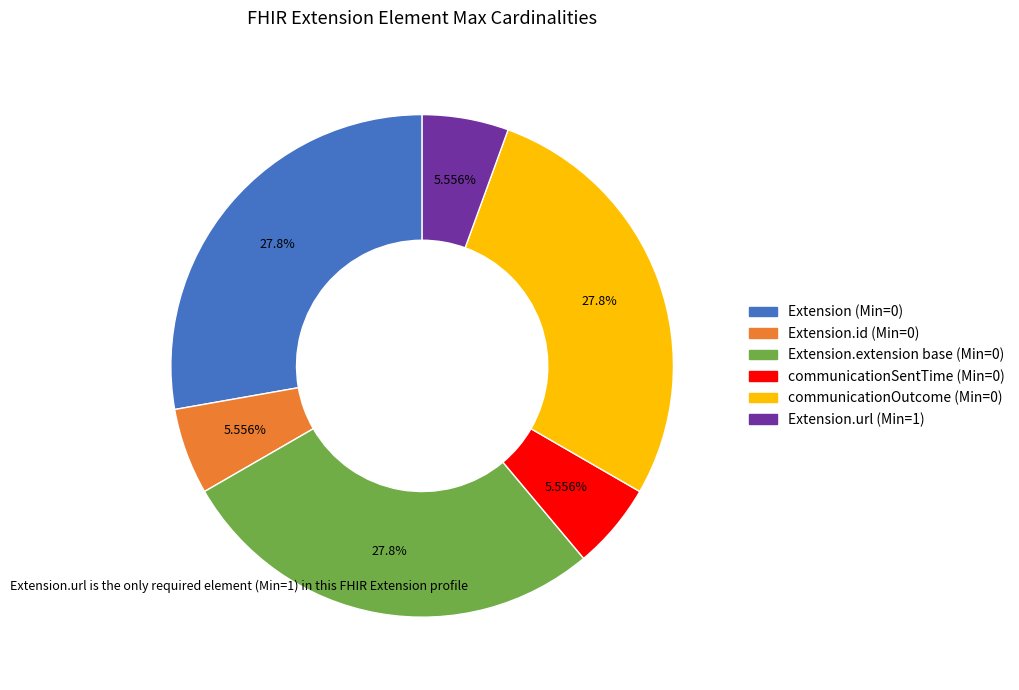

To the nearest percent, what is the average slice percentage?

17%